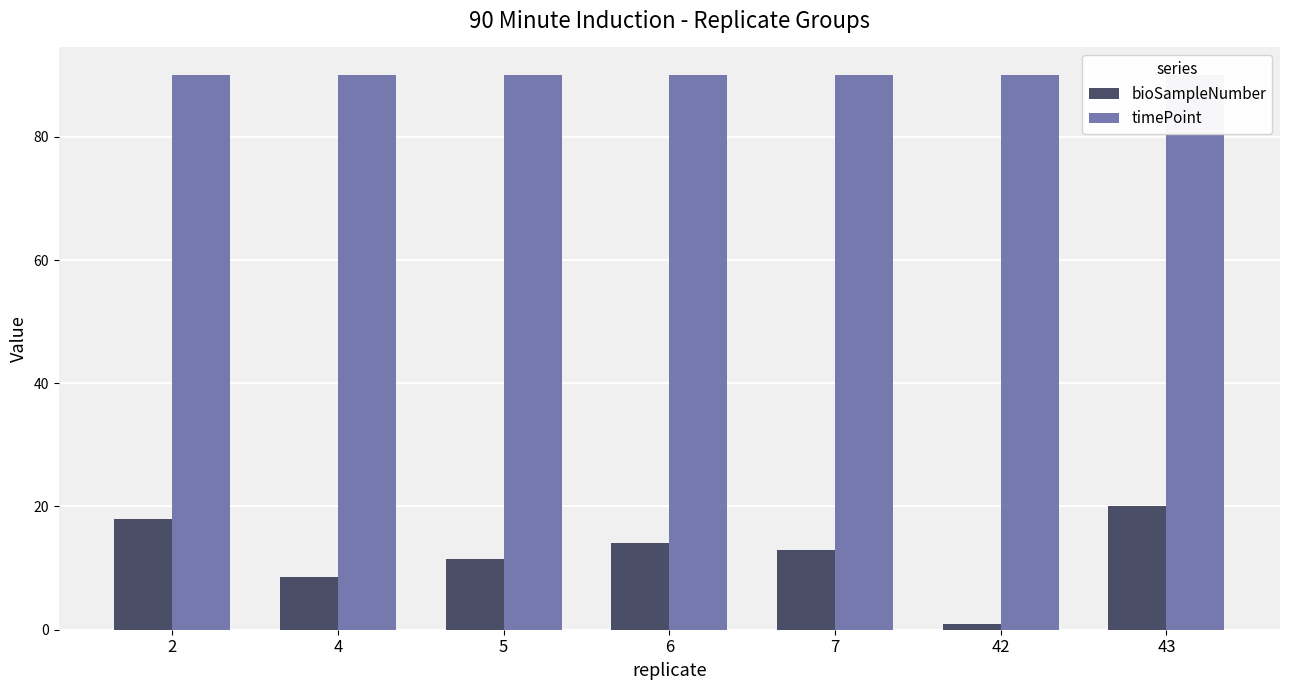

Reading left to right, extract all data points from this chart.

bioSampleNumber: 2=18.0	4=8.5	5=11.5	6=14.0	7=13.0	42=1.0	43=20.0
timePoint: 2=90.0	4=90.0	5=90.0	6=90.0	7=90.0	42=90.0	43=90.0